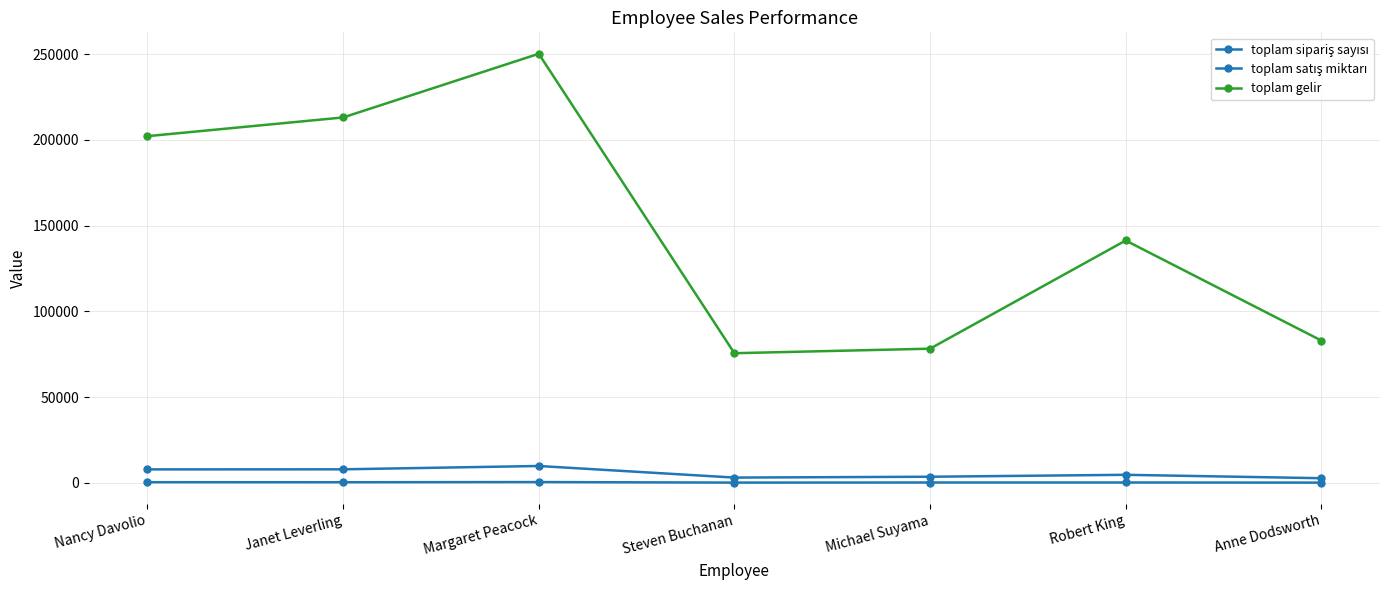

At which category does toplam satış miktarı reach its first local valley?

Steven Buchanan